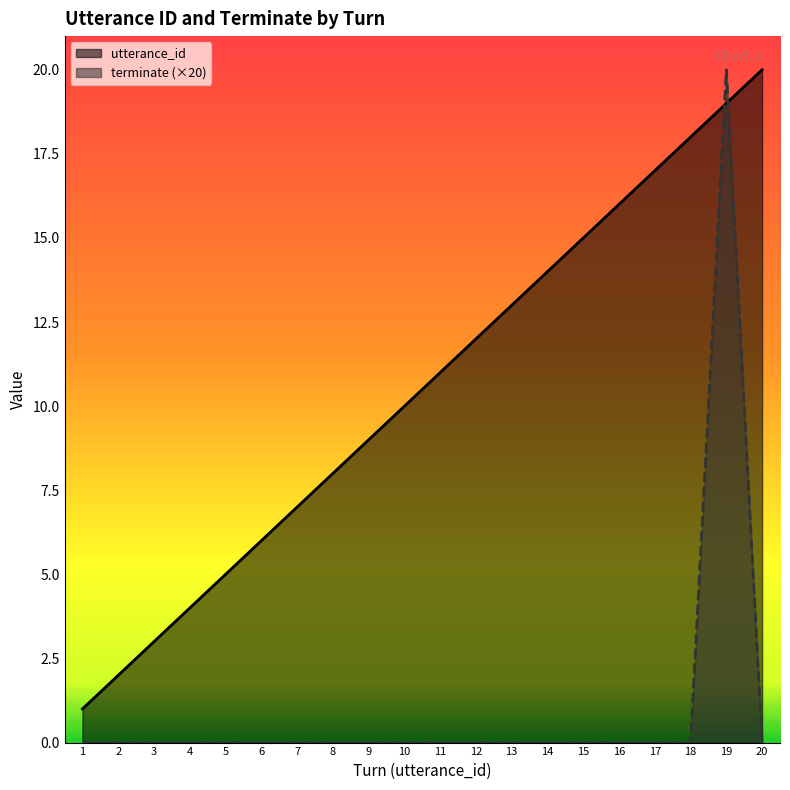

Which category has the highest value across all series?

20